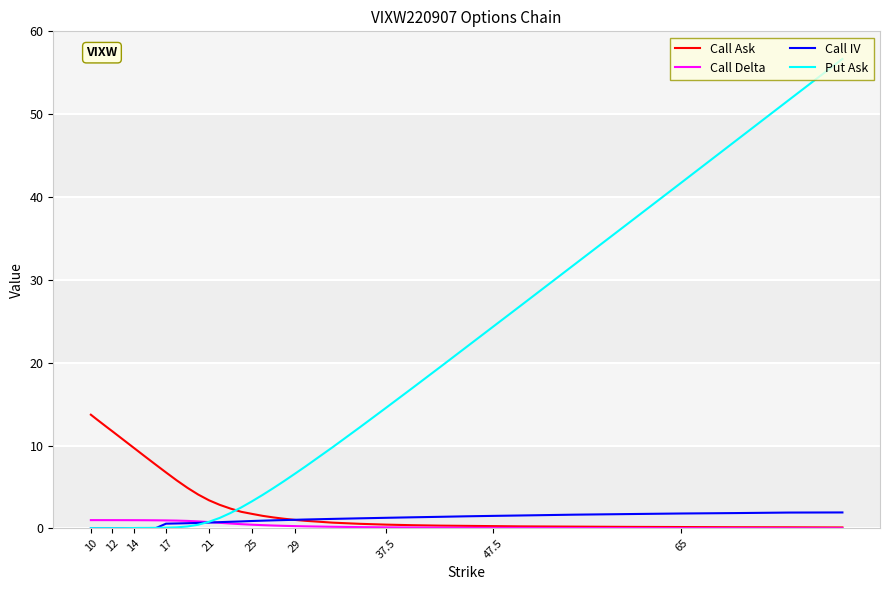

What is the average value of the Call IV series?

0.8